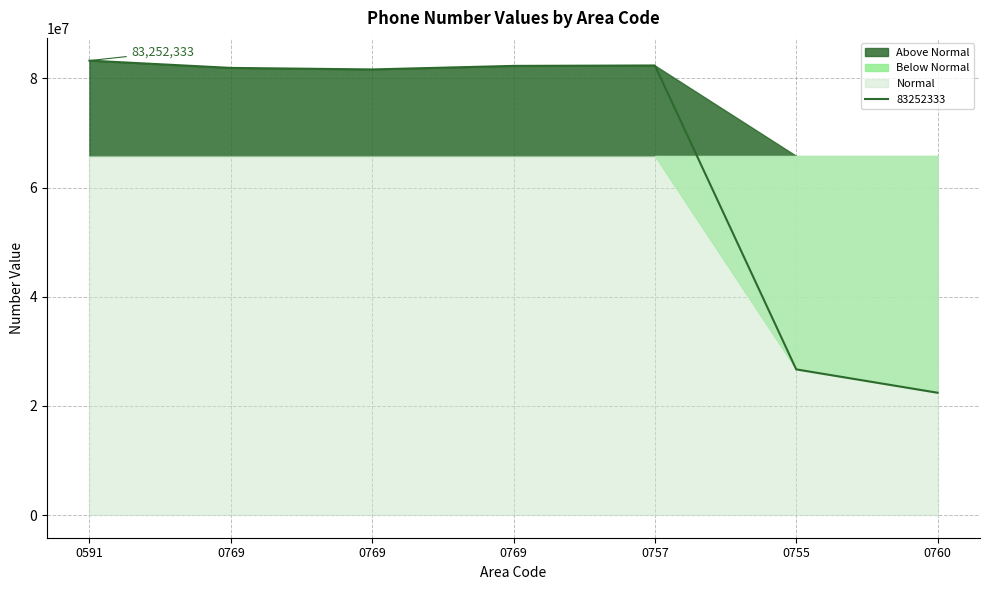

Reading left to right, what are all the values shown in this chart?

0591=83252333	0769=81915630	0769=81635678	0769=82285052	0757=82362273	0755=26680797	0760=22399321